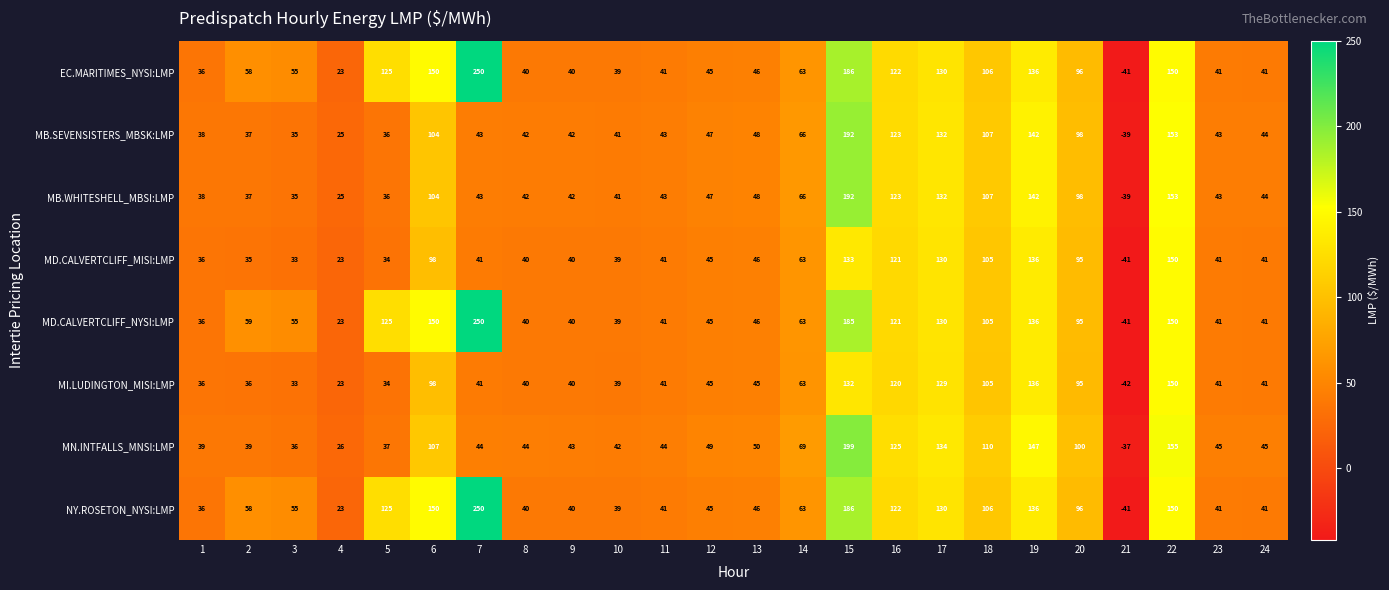

What is the difference between the highest and lowest values at 1?

3